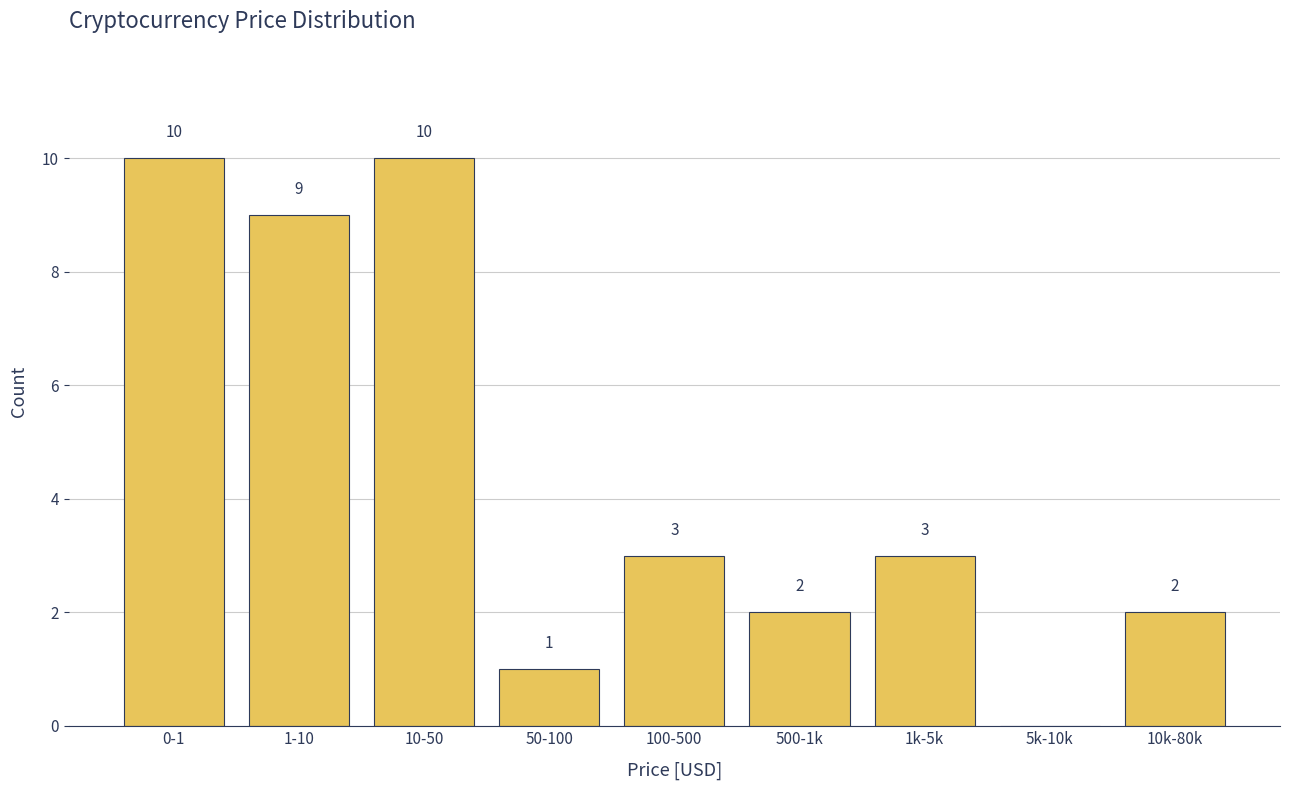

Reading right to left, transcribe all the data shown in this chart.

10k-80k=2	5k-10k=0	1k-5k=3	500-1k=2	100-500=3	50-100=1	10-50=10	1-10=9	0-1=10